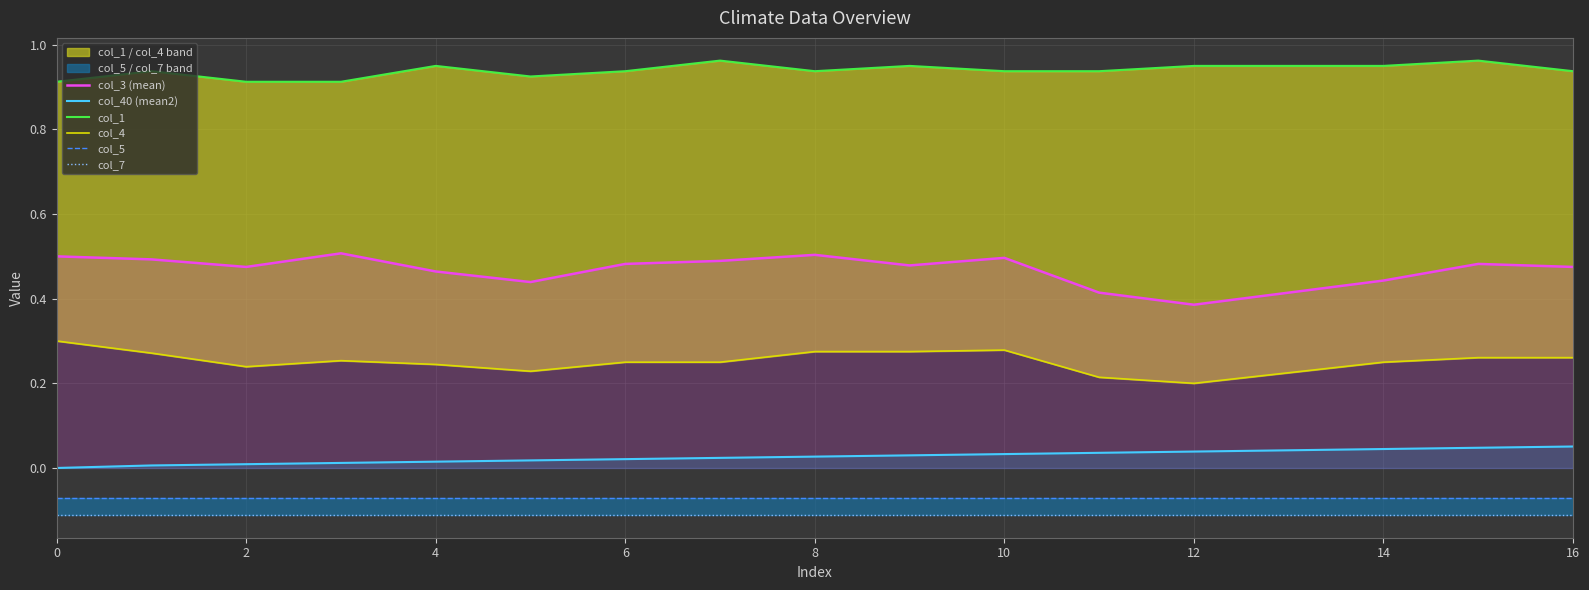

What is the value of the col_4 point at the 12th from the left?

0.2